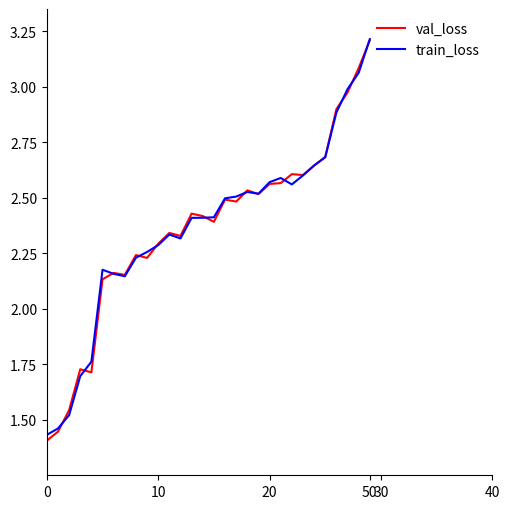

Which series has the largest range (max minus min)?

val_loss